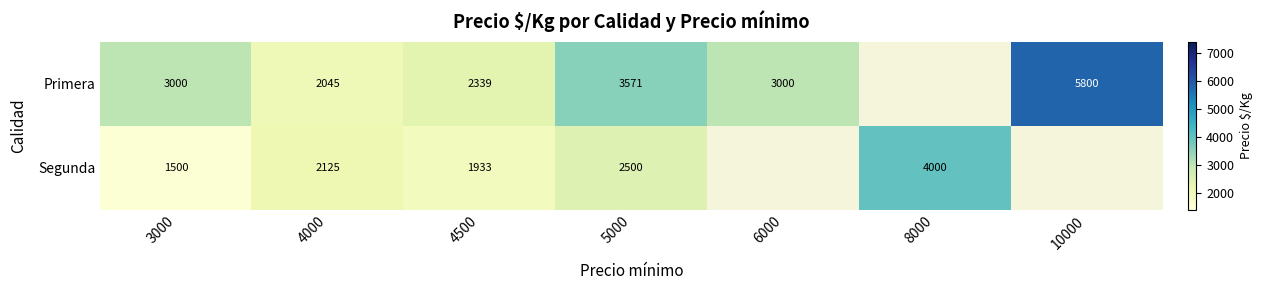

At 5000, list the series in order from largest to smallest.

Primera, Segunda